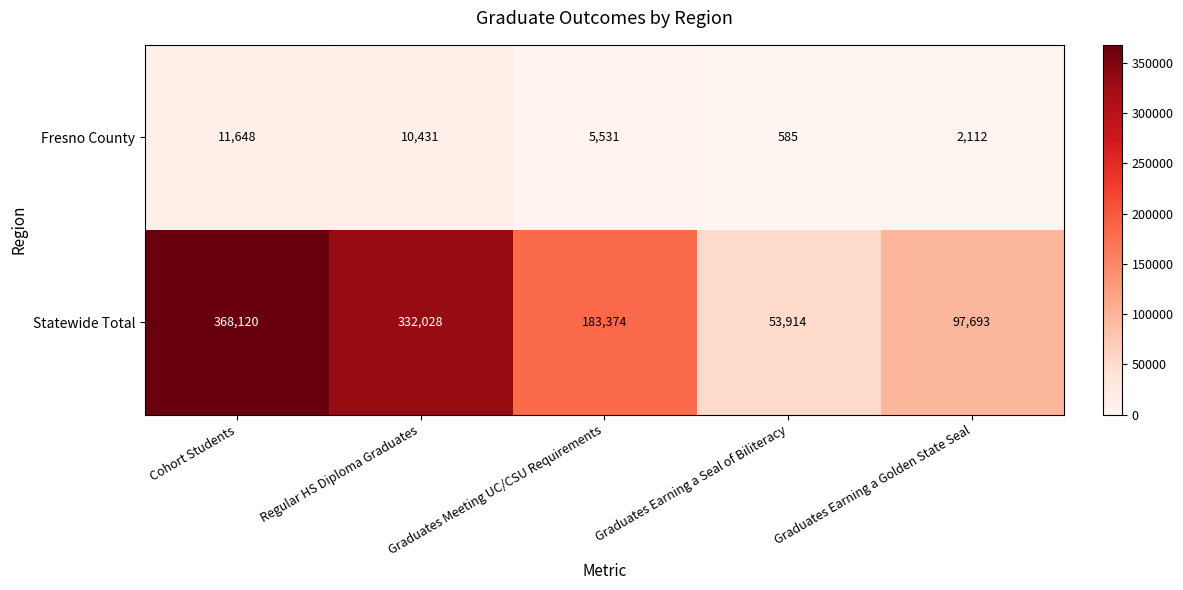

What is the minimum value shown in the chart?

585